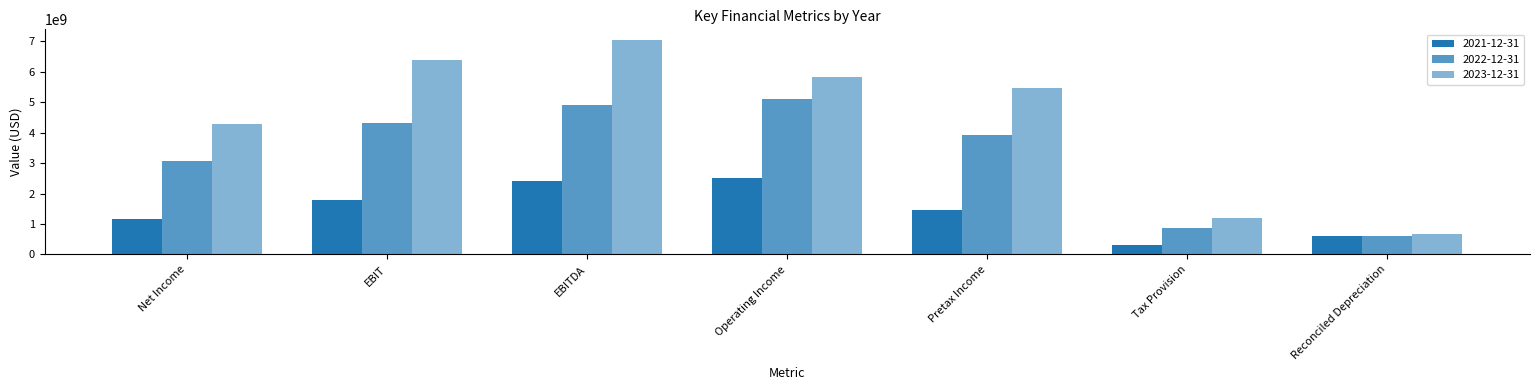

What is the difference between the maximum and second lowest values in the 2021-12-31 series?

1897000000